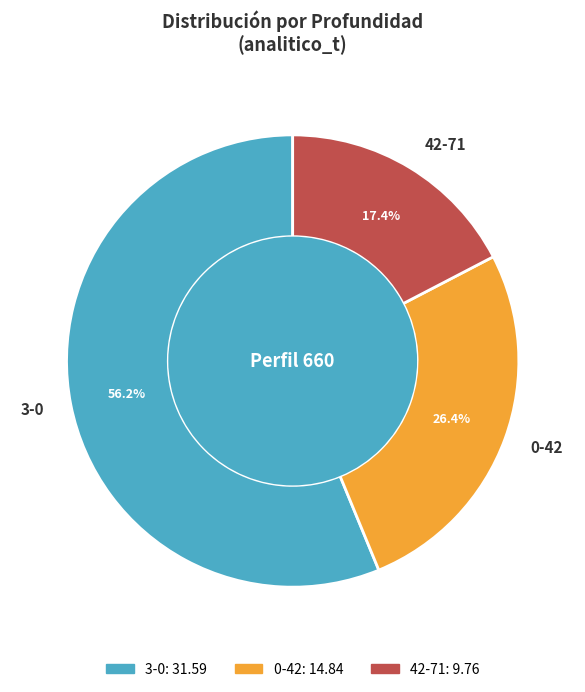

Which slice is the largest?

3-0